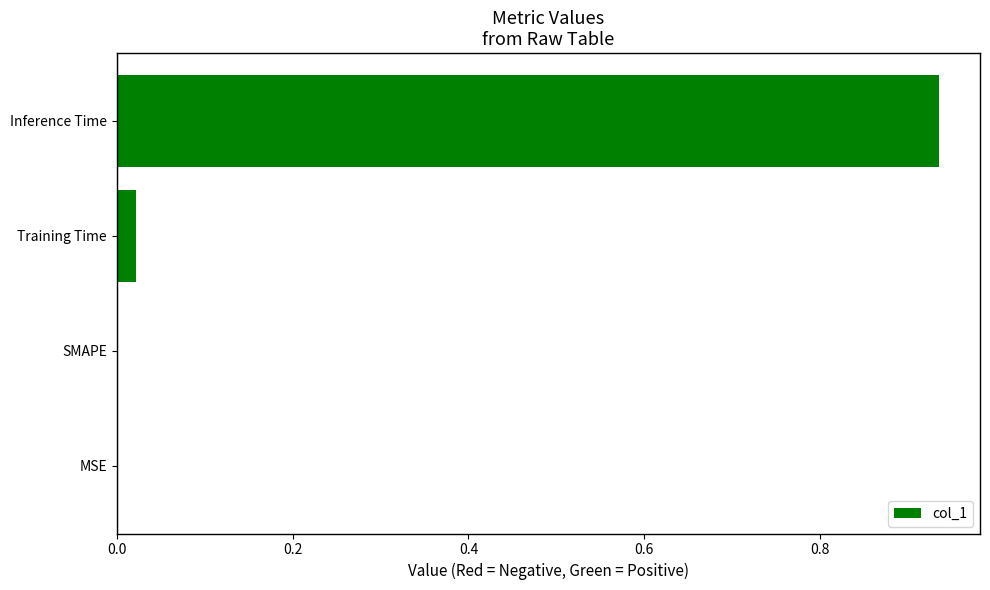

What is the change in value from Training Time to Inference Time?

+0.9